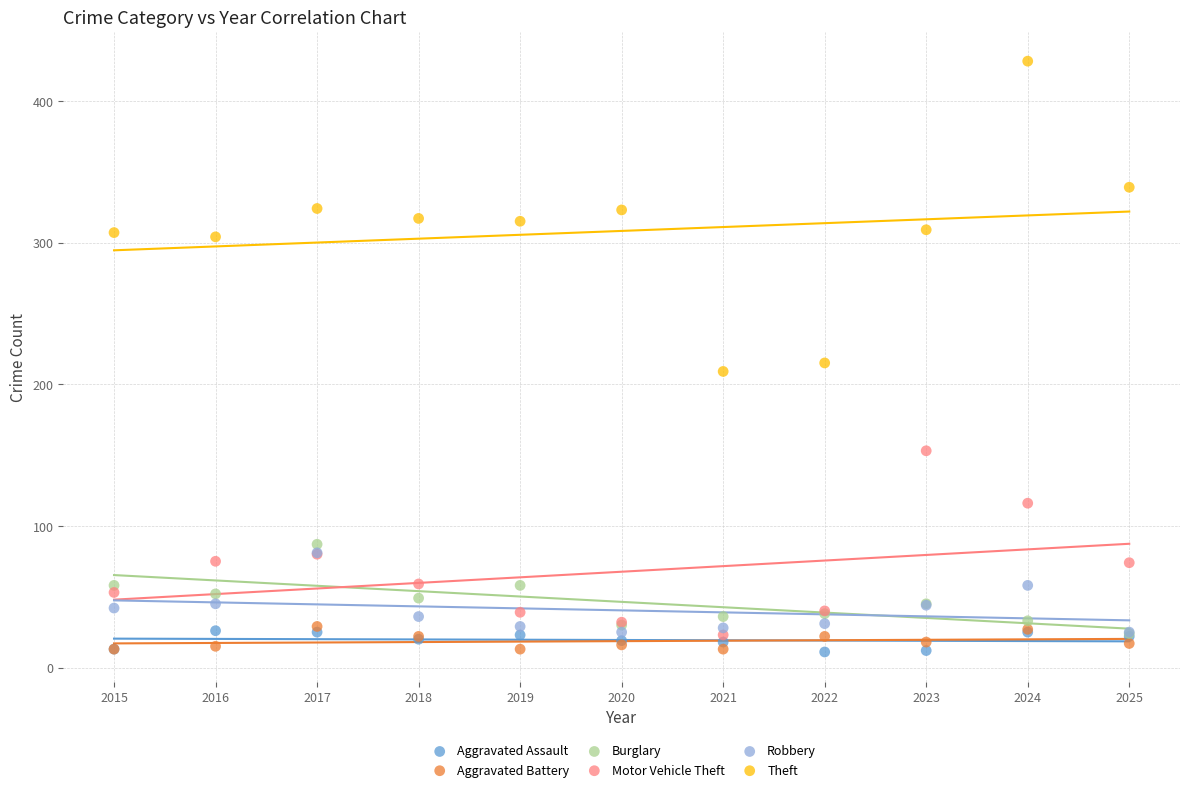

What are all the series names shown in the legend?

Aggravated Assault, Aggravated Battery, Burglary, Motor Vehicle Theft, Robbery, Theft